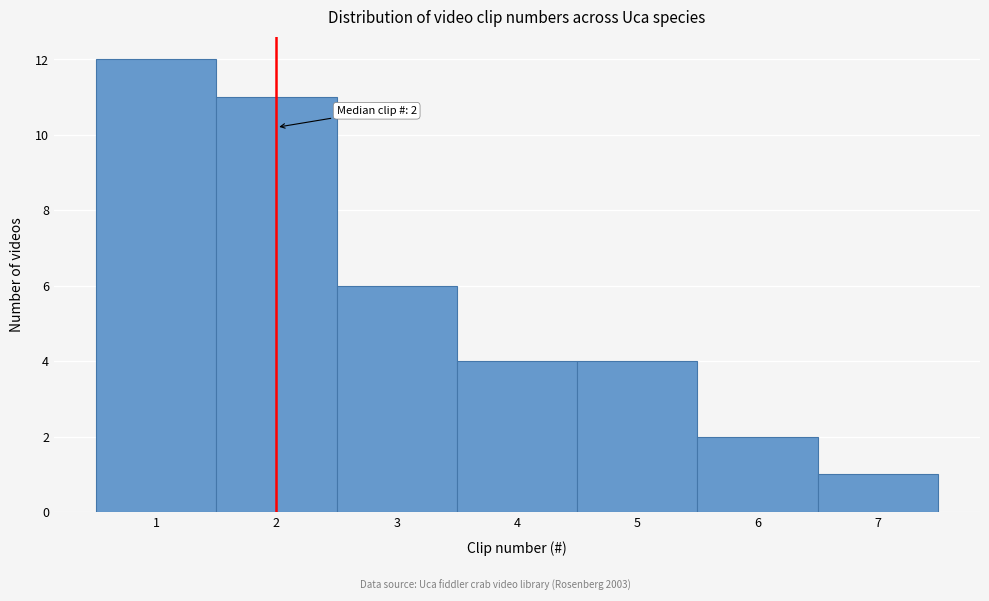

Which range on the x-axis has the tallest bar?

0.5 to 1.5